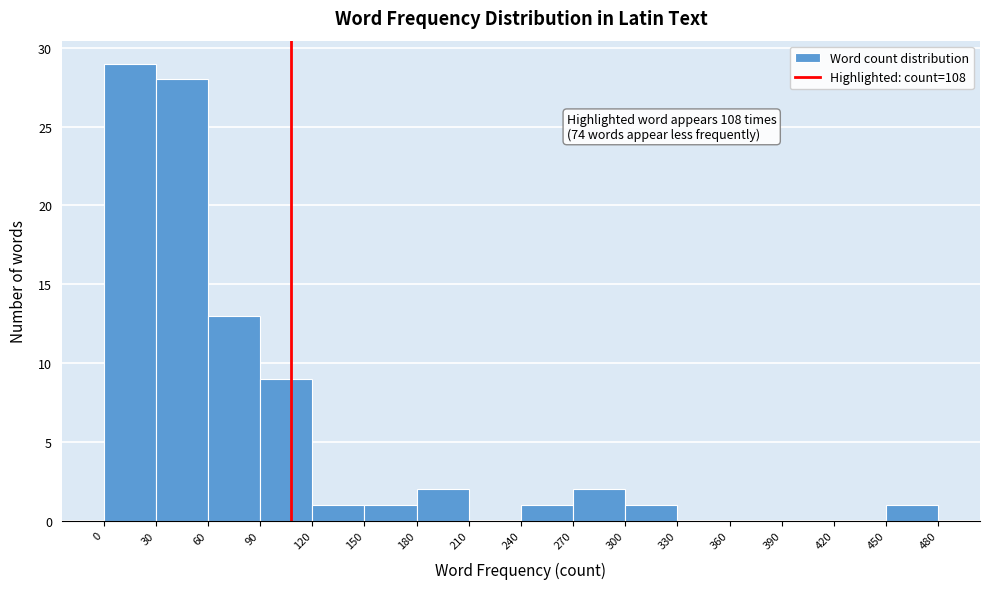

Over which range of the x-axis is the bar tallest?

0 to 30